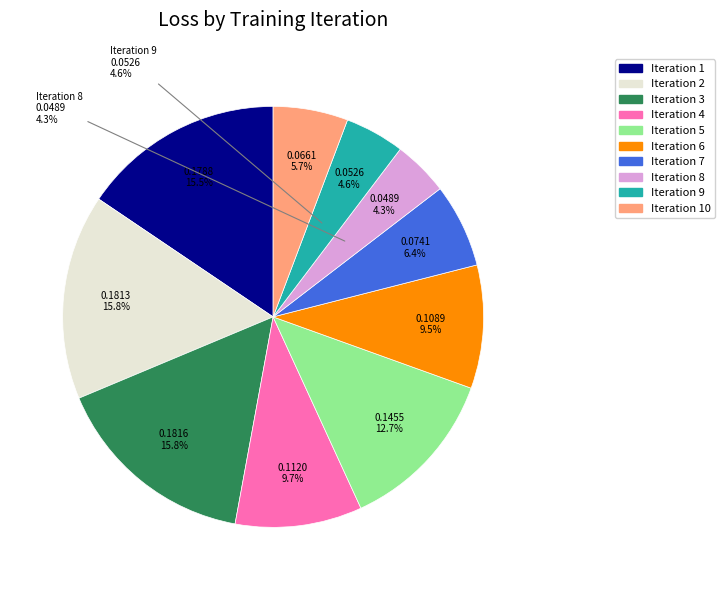

Does Iteration 4 account for over 50% of the chart?

No